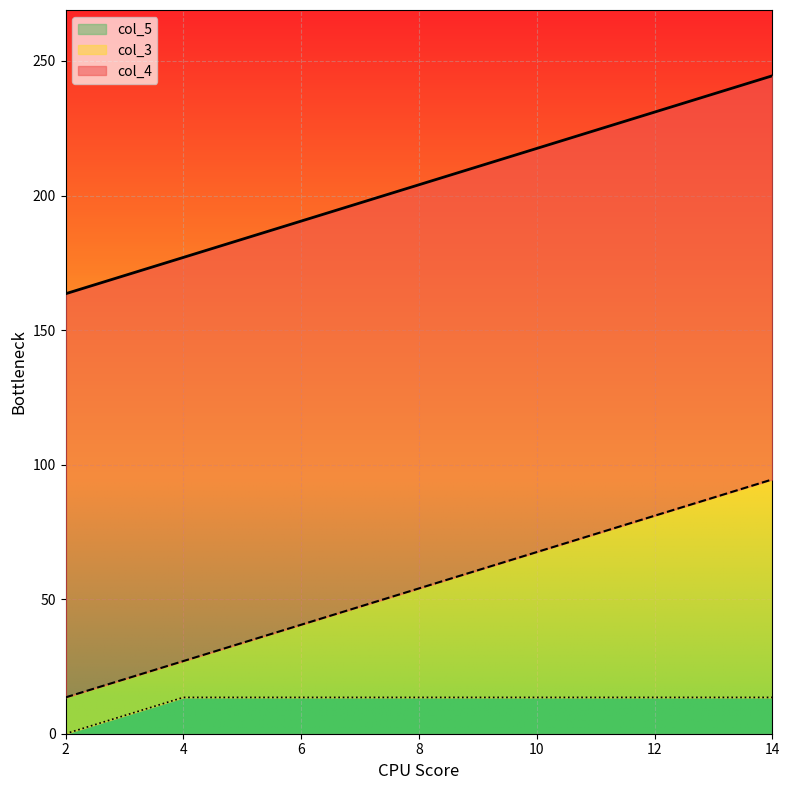

How many distinct data groups are displayed?

3